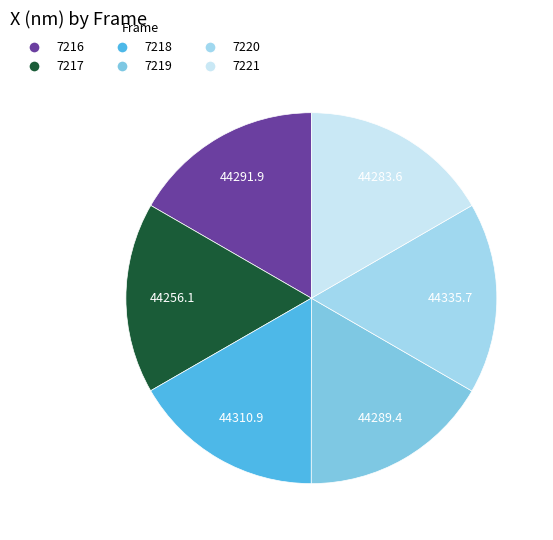

How many slices are in this pie chart?

6